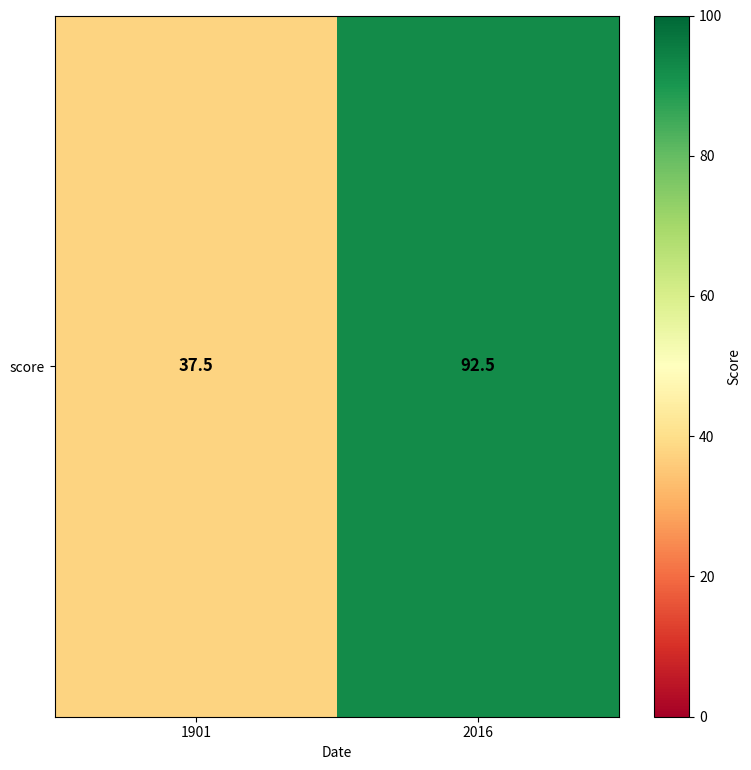

What is the difference between the maximum and minimum values?

55.0